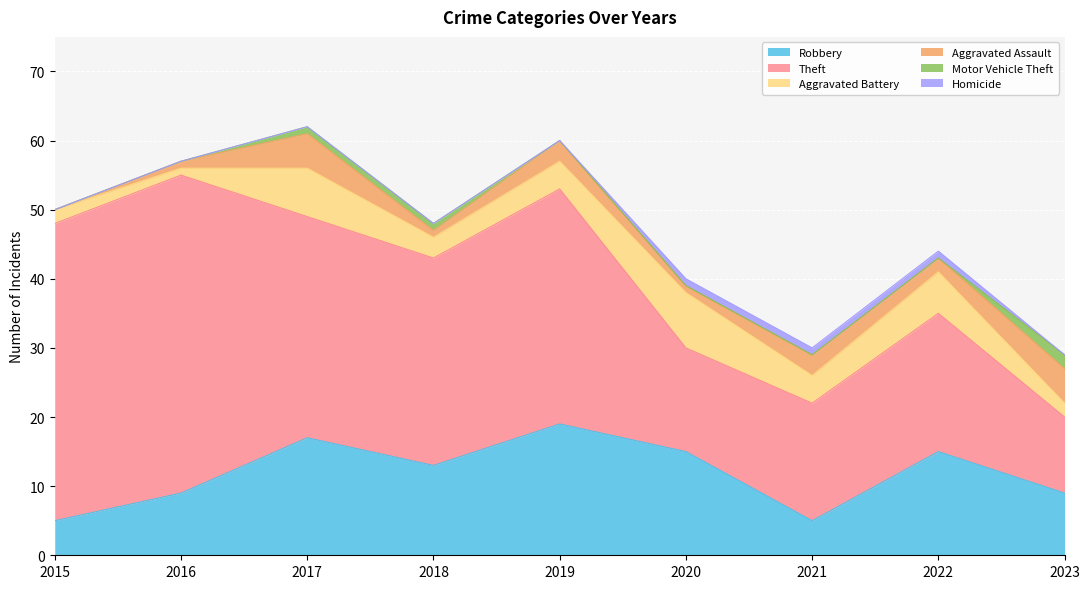

Where does the Aggravated Battery series first go above 4?

2017